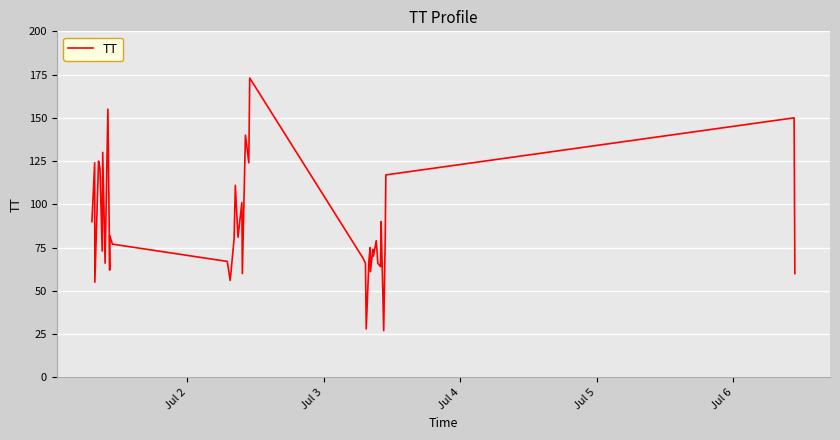

What is the smallest value displayed?

27